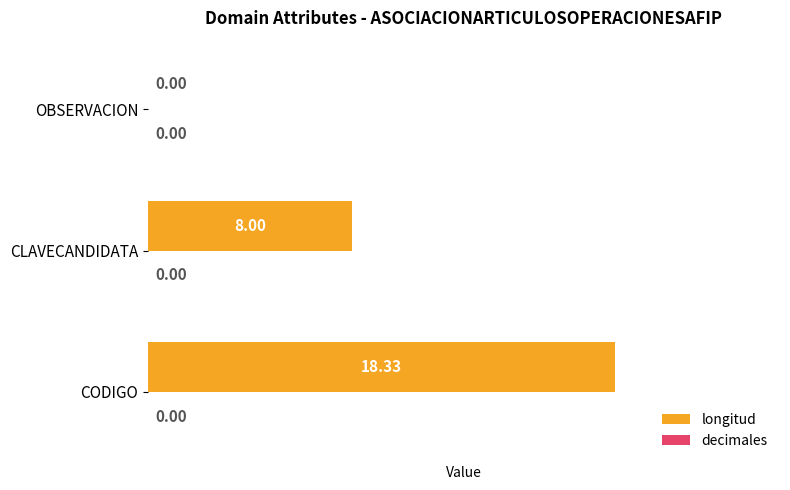

Between CODIGO and OBSERVACION, which is larger?

CODIGO